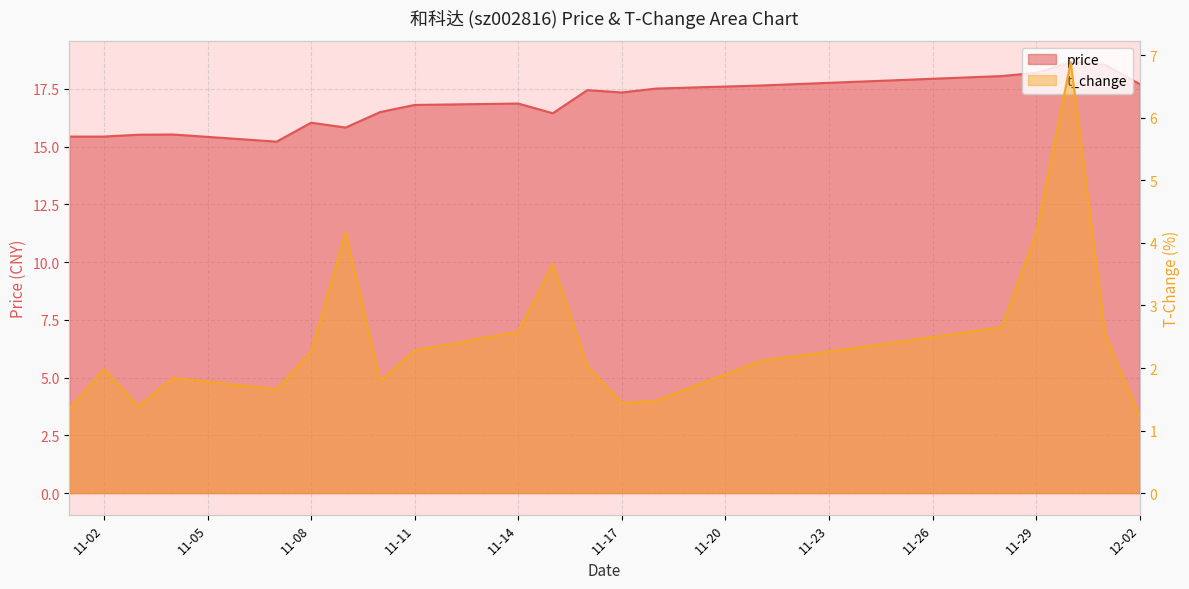

True or false: price and t_change intersect in this chart.

False